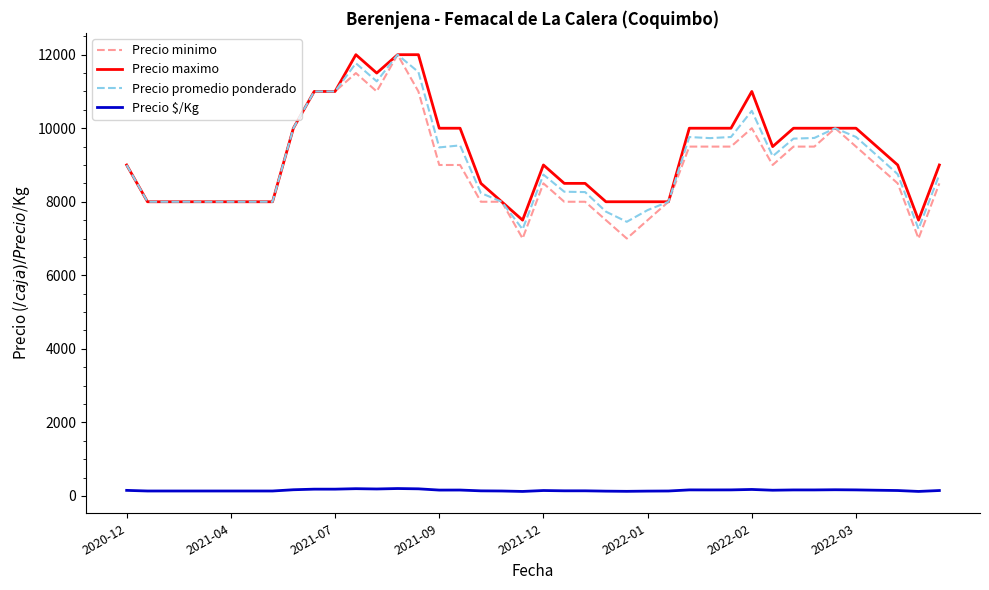

At how many categories does at least one series exceed 5580?

40